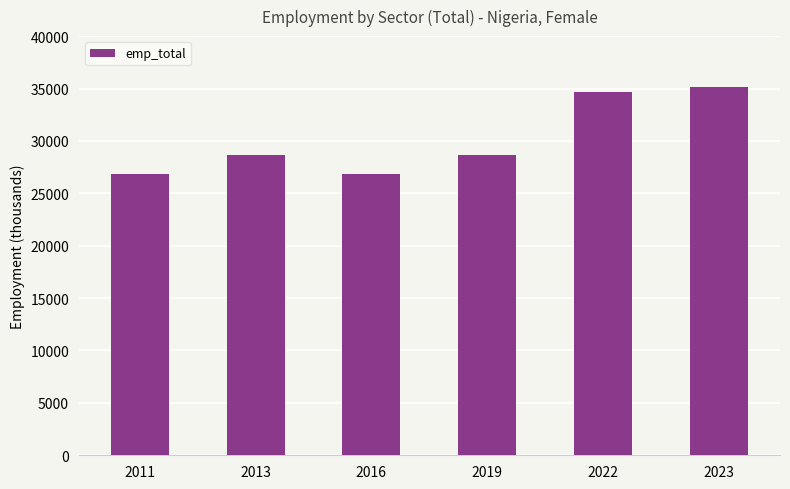

What is the minimum value shown in the chart?

26845.4